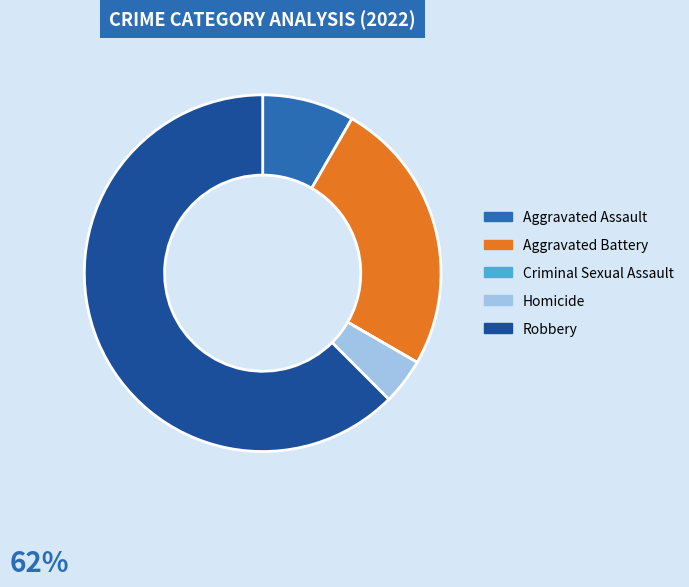

Approximately how many times larger is the value at Robbery compared to Aggravated Battery?

2.5